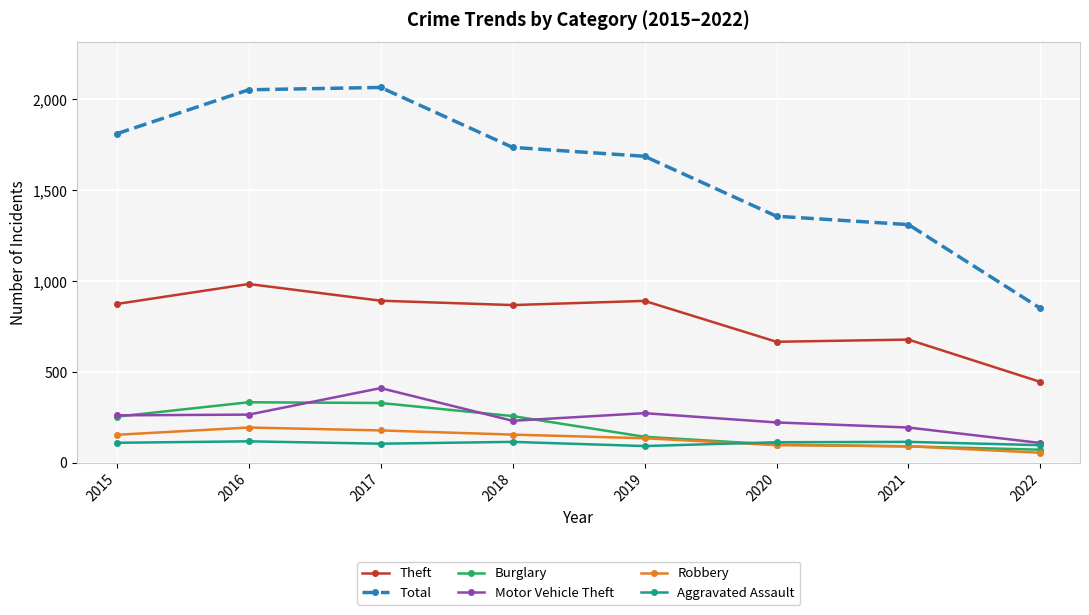

True or false: Burglary has more than 2 points higher than both neighbors.

False